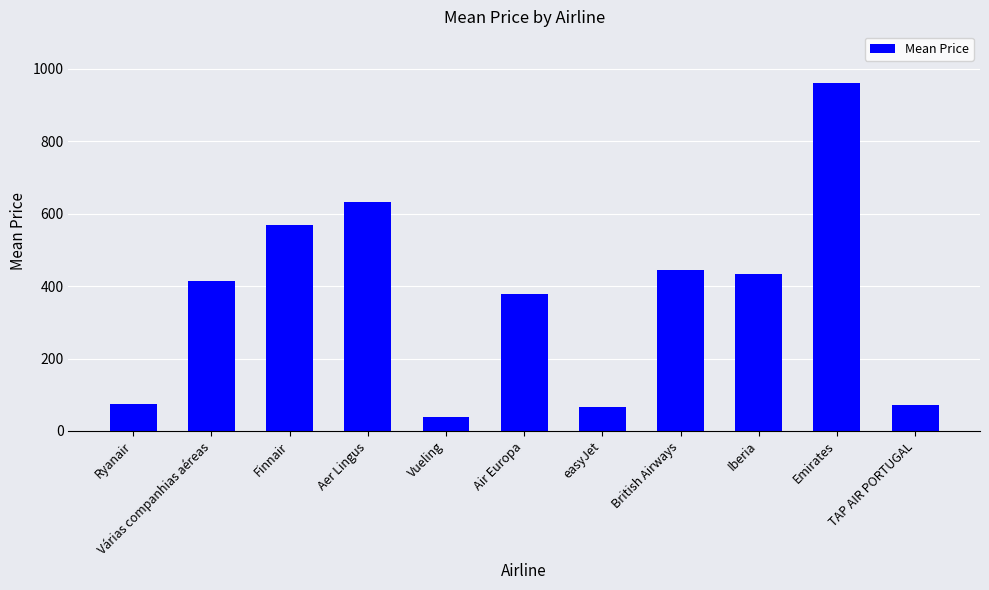

What is the maximum value shown in the chart?

959.1